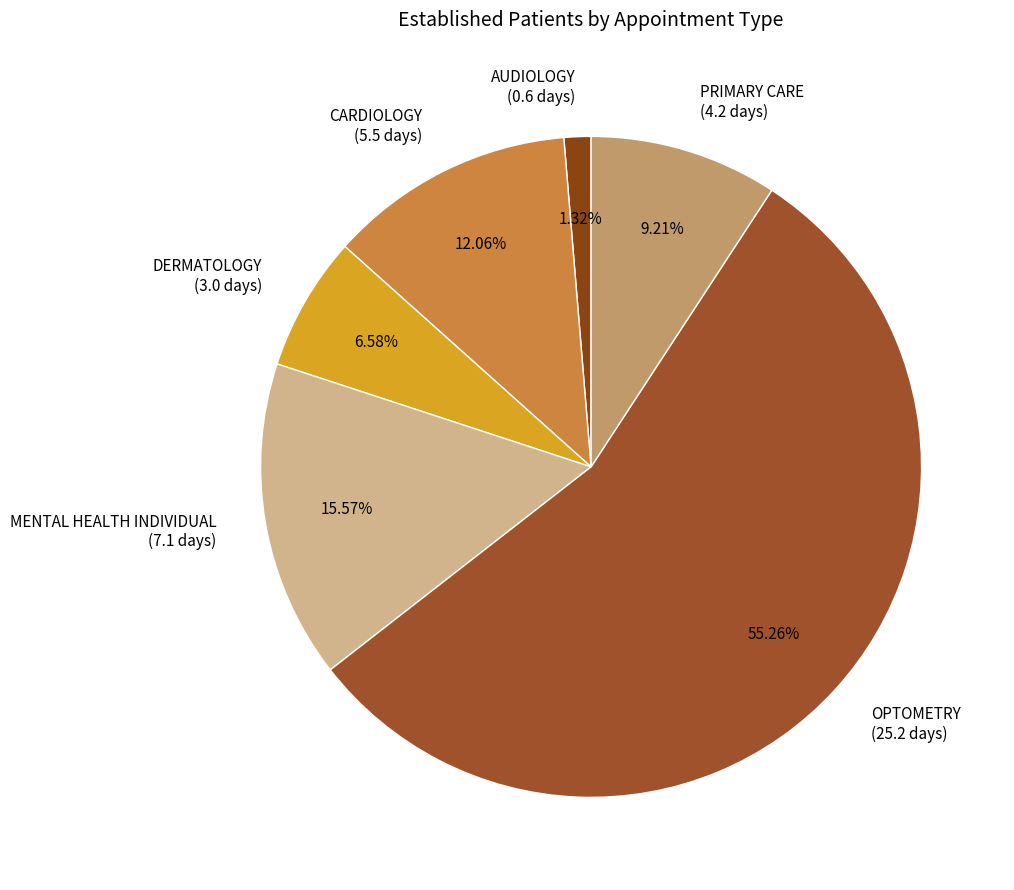

Combined, what portion of the pie is CARDIOLOGY and DERMATOLOGY?

18.6%